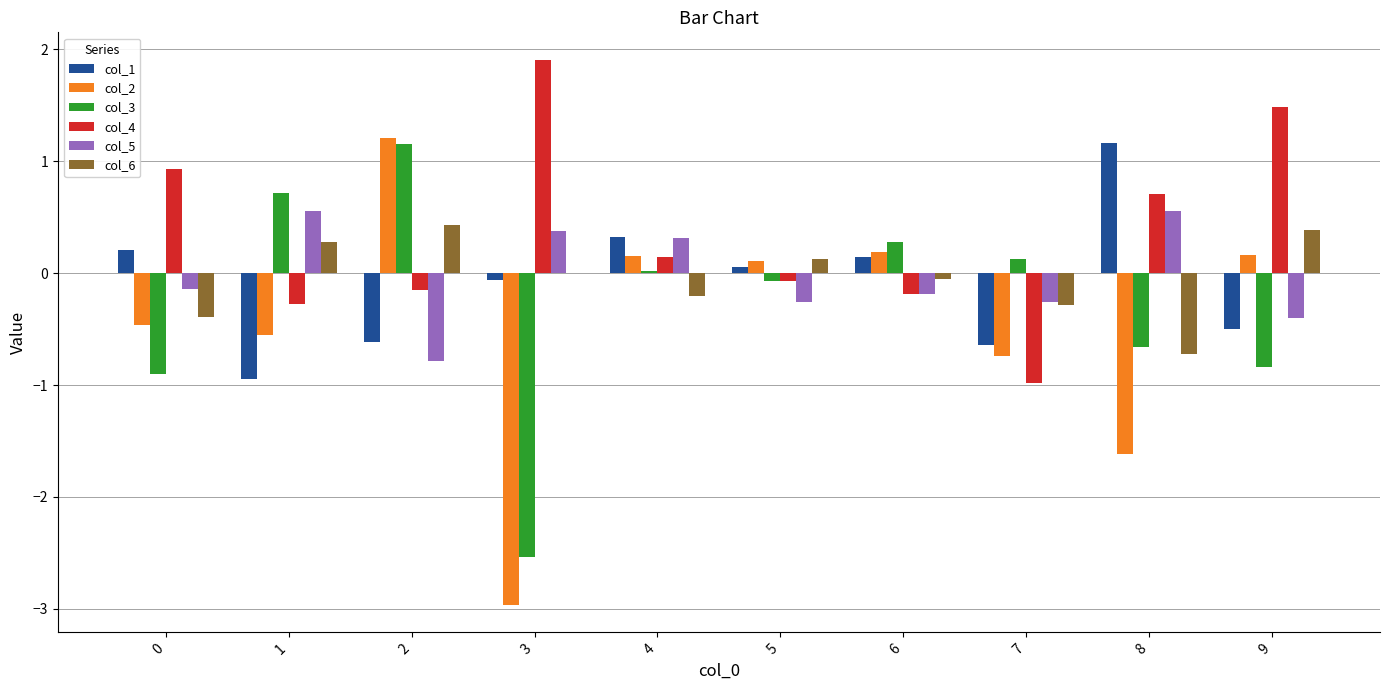

Which series has the largest total across all categories?

col_4